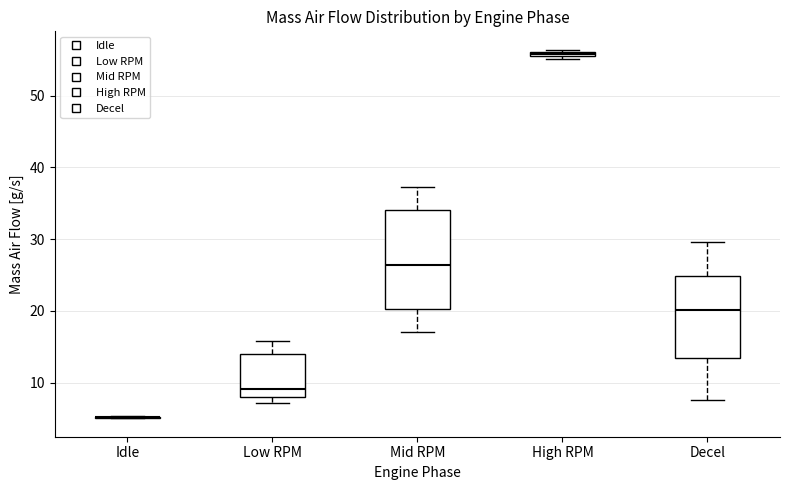

Comparing the boxes themselves (not the whiskers), which one is the tallest?

Mid RPM